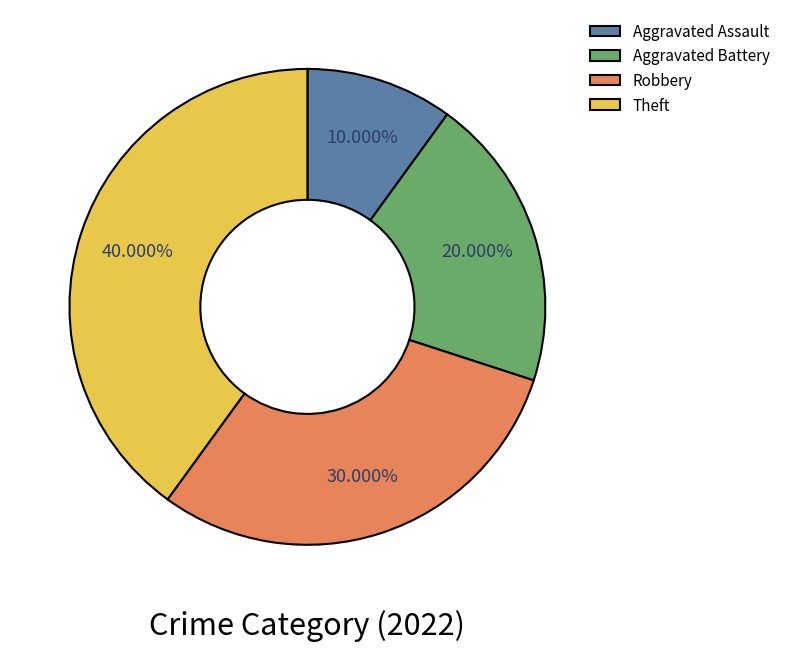

Which slice is the smallest?

Aggravated Assault